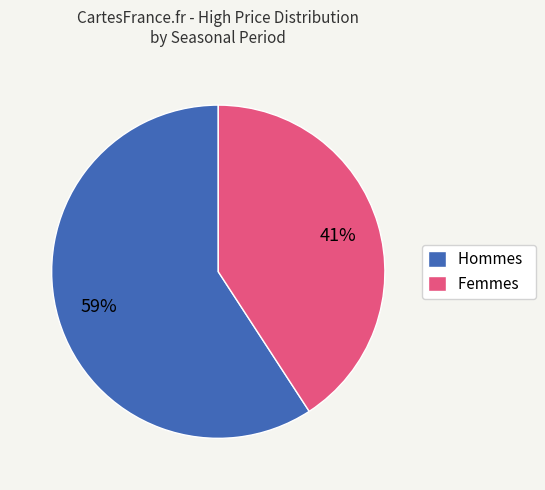

Does any single category account for the majority?

Yes